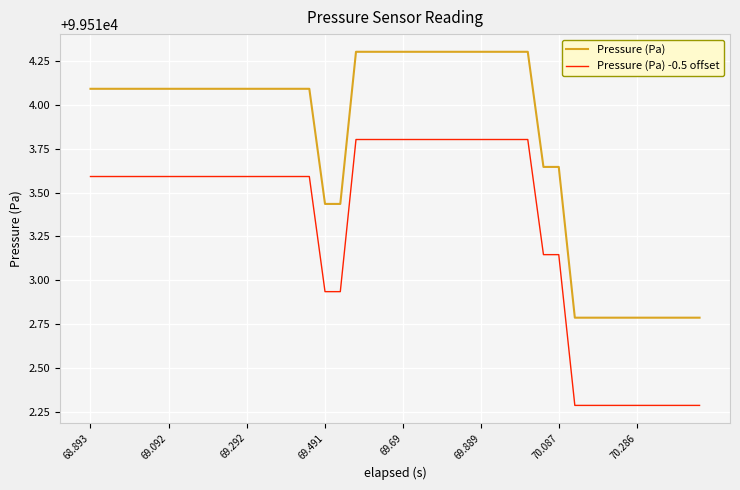

What is the highest value of the Pressure (Pa) -0.5 offset series?

99513.8